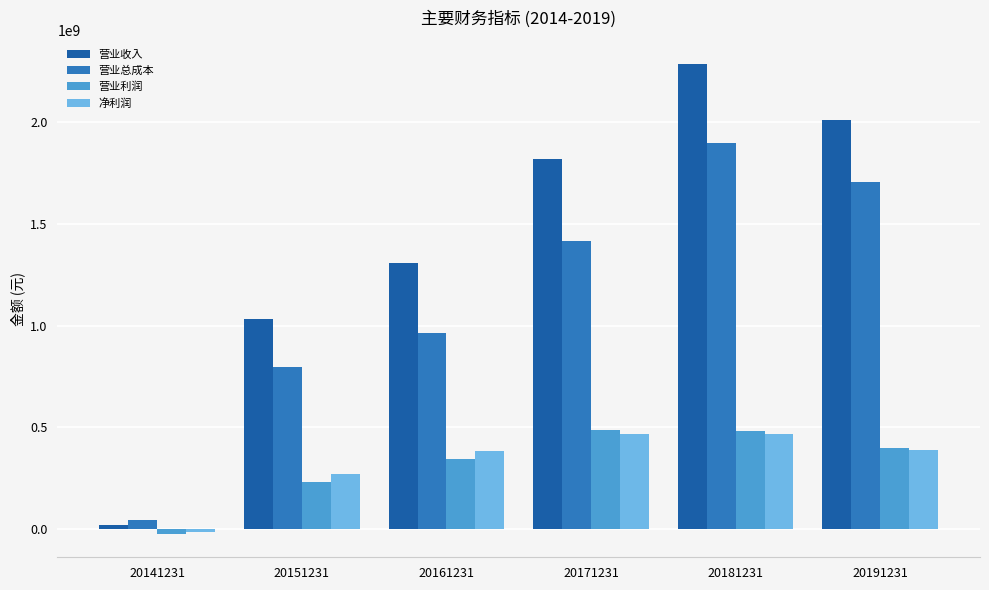

What is the highest value of the 营业收入 series?

2289513095.9